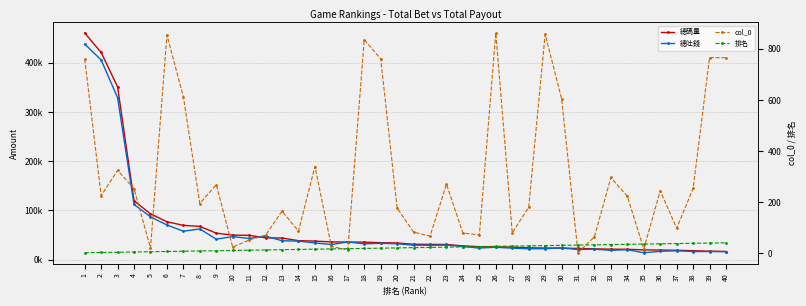

True or false: col_0 and 總吐錢 intersect in this chart.

False